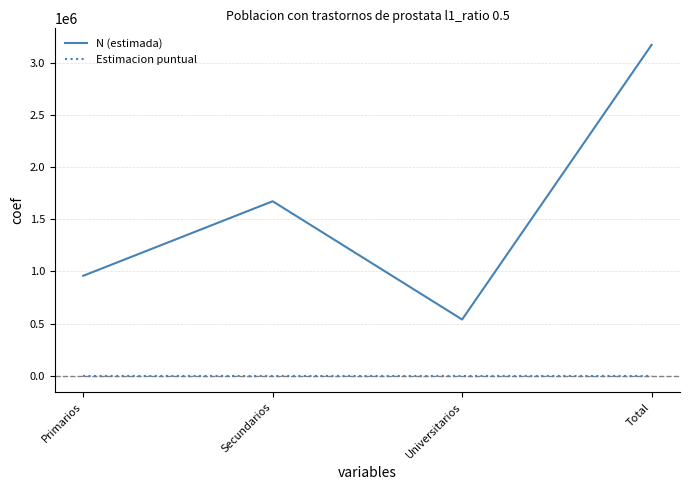

At which category does N (estimada) reach its first local valley?

Universitarios